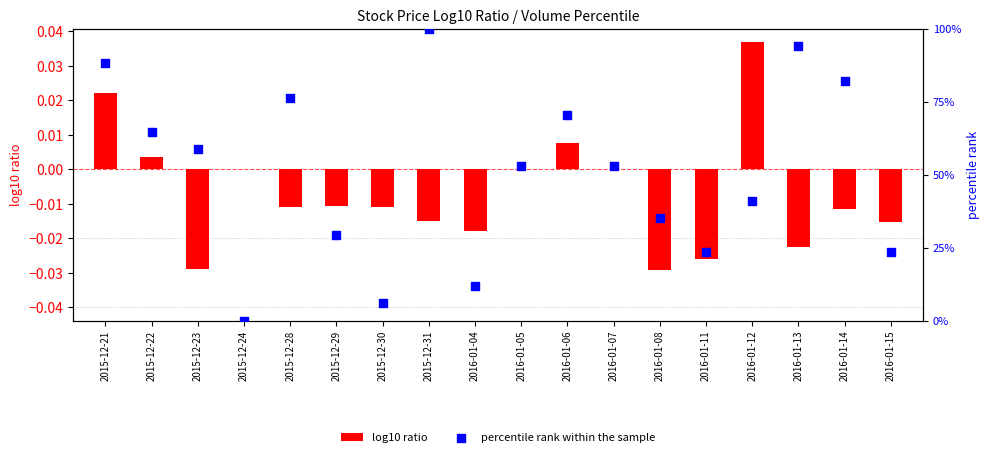

What are all the series names shown in the legend?

log10 ratio, percentile rank within the sample